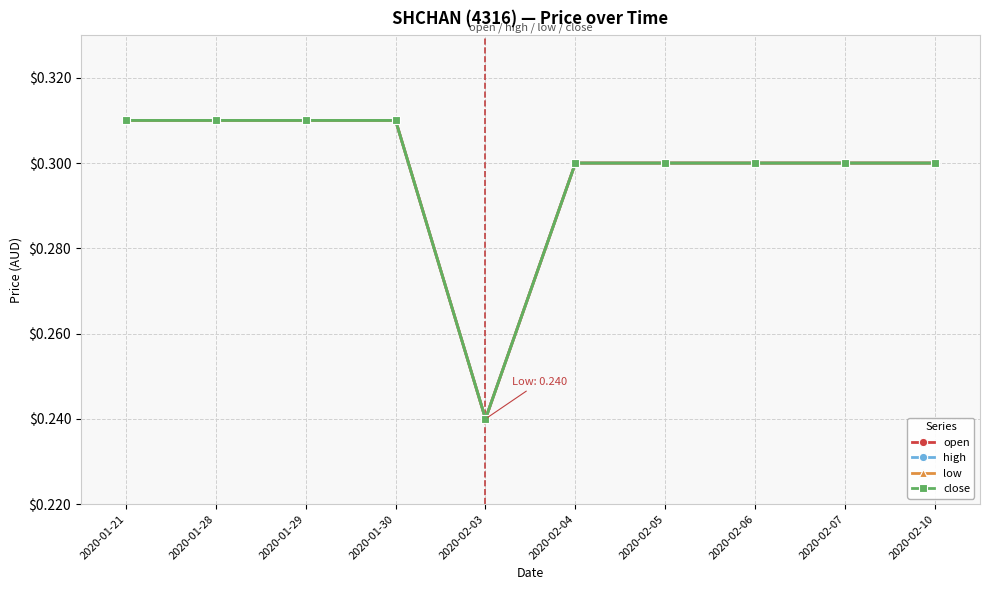

Is this an area chart (filled region under the line)?

No